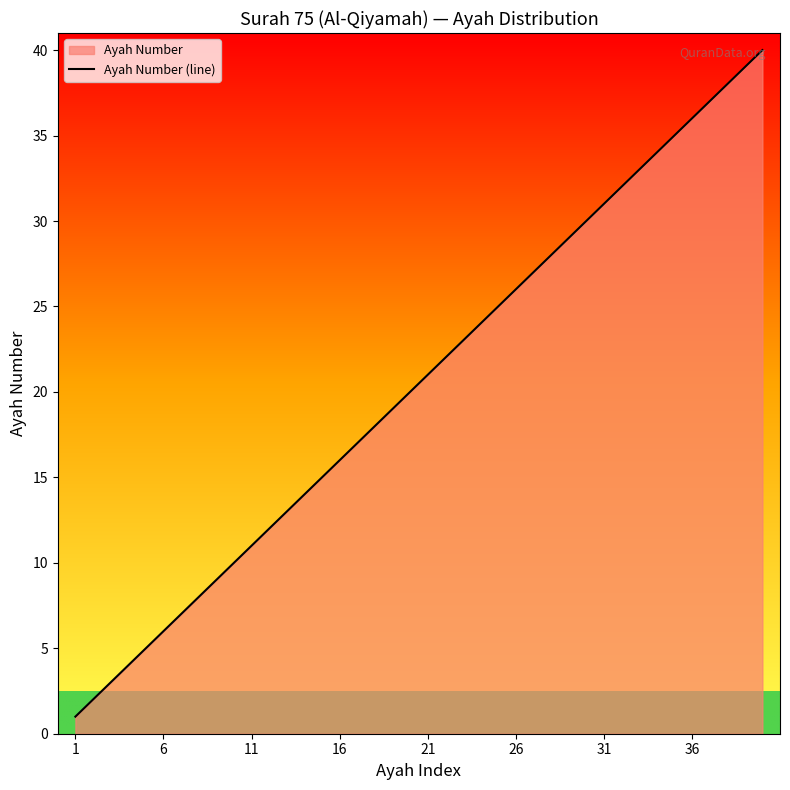

What is the maximum value shown in the chart?

40